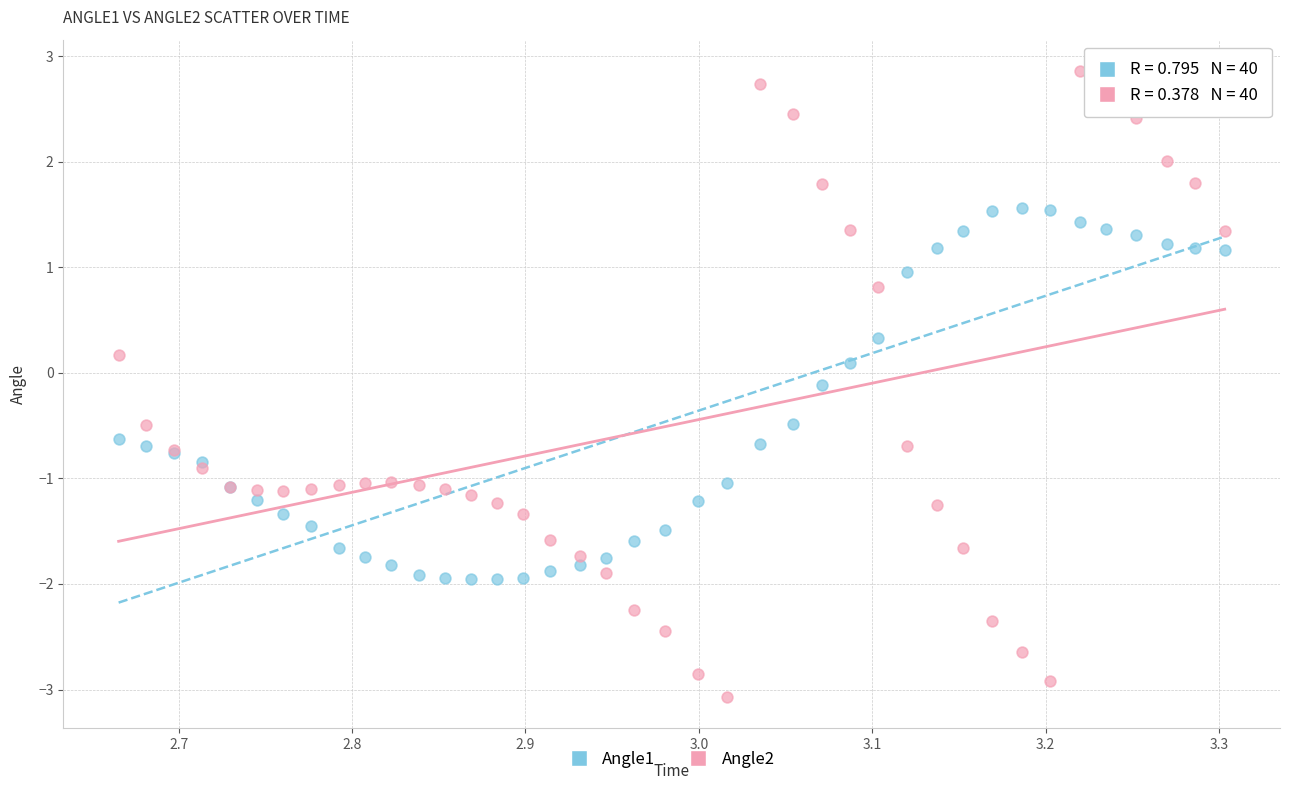

What is the X range (max minus min) for the scatter plot?

0.6